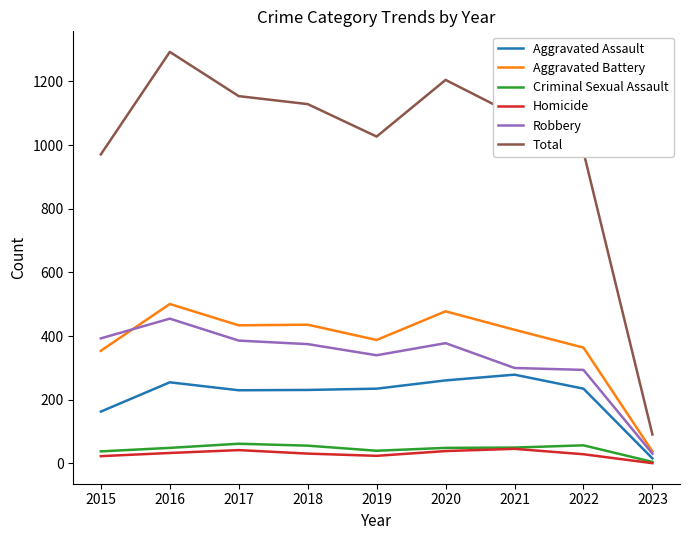

What are all the series names shown in the legend?

Aggravated Assault, Aggravated Battery, Criminal Sexual Assault, Homicide, Robbery, Total